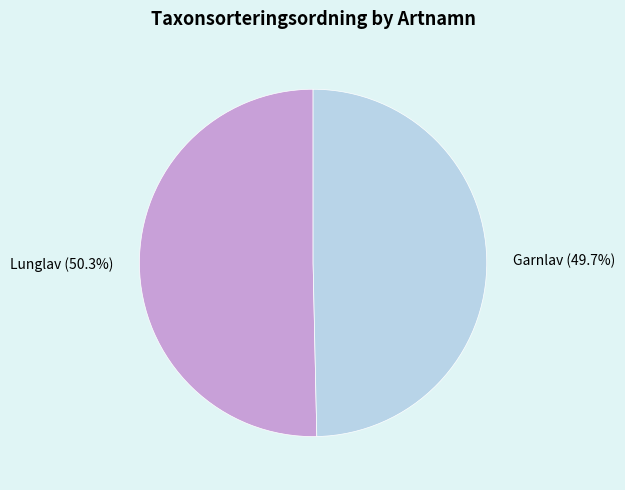

How many segments does this pie chart have?

2